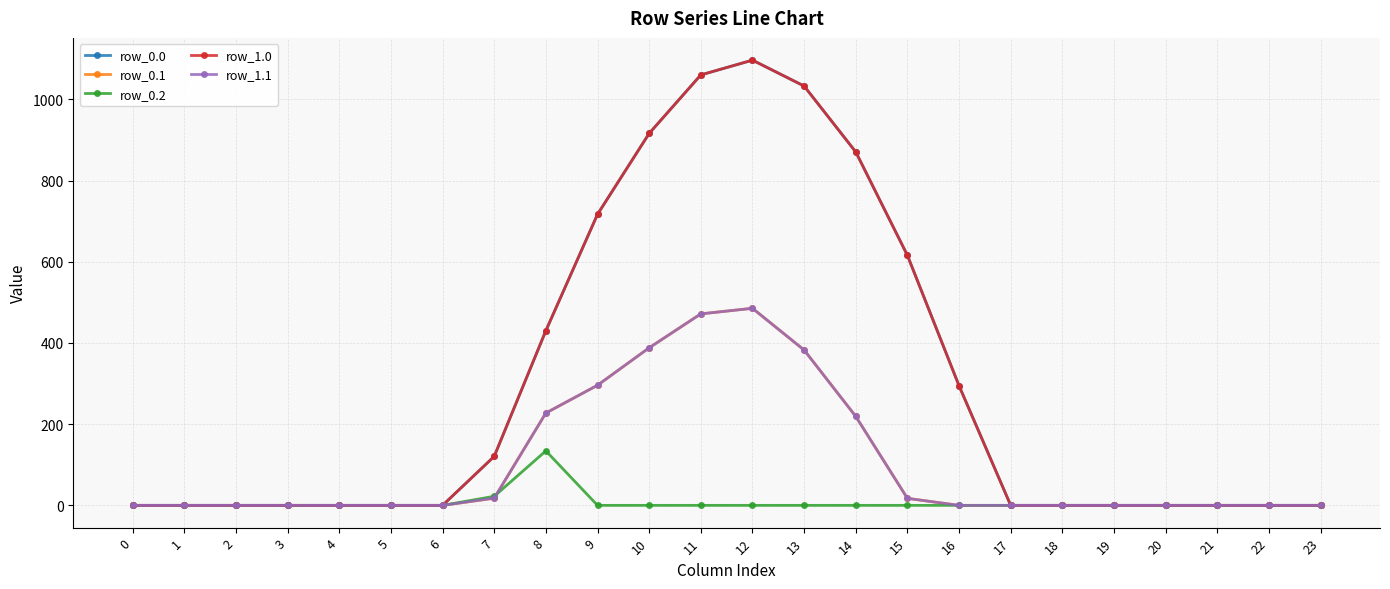

Where is row_0.0 nearest to the value 548?

15